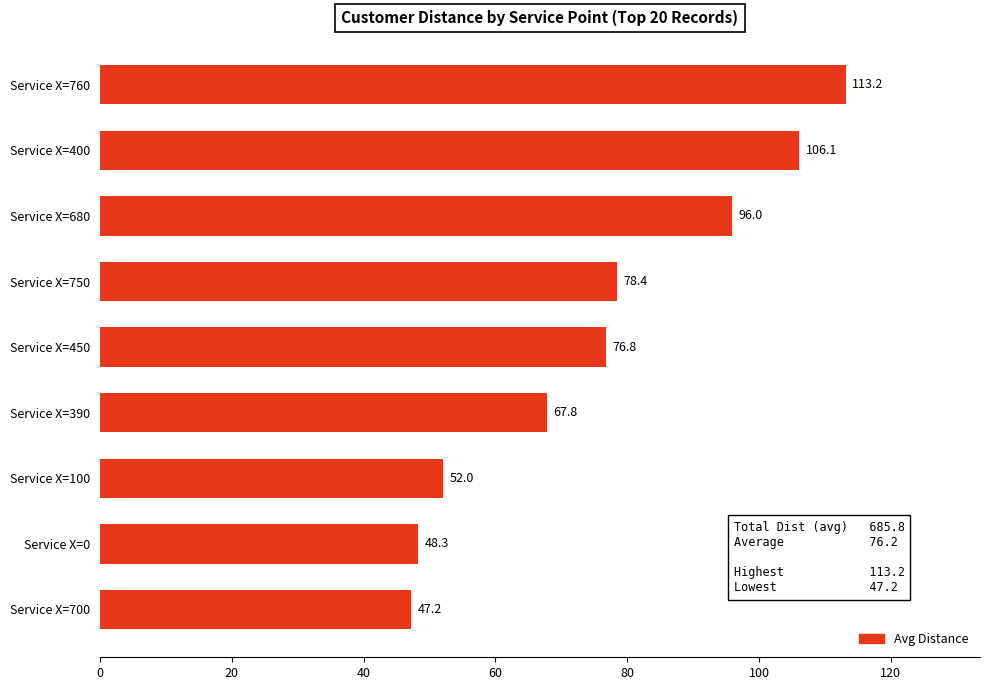

Rank the categories by value from highest to lowest.

Service X=760, Service X=400, Service X=680, Service X=750, Service X=450, Service X=390, Service X=100, Service X=0, Service X=700